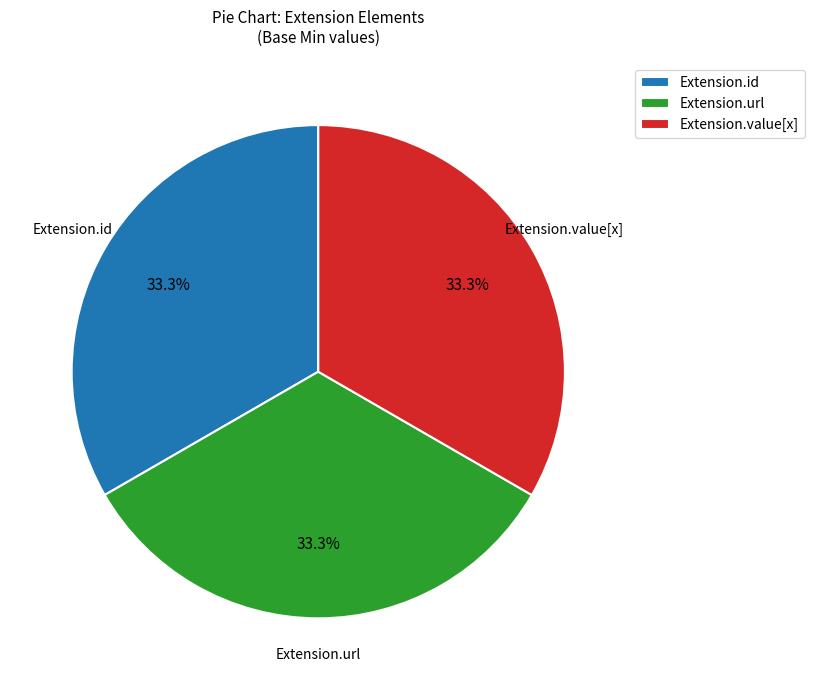

Does Extension.value[x] represent more than half of the total?

No